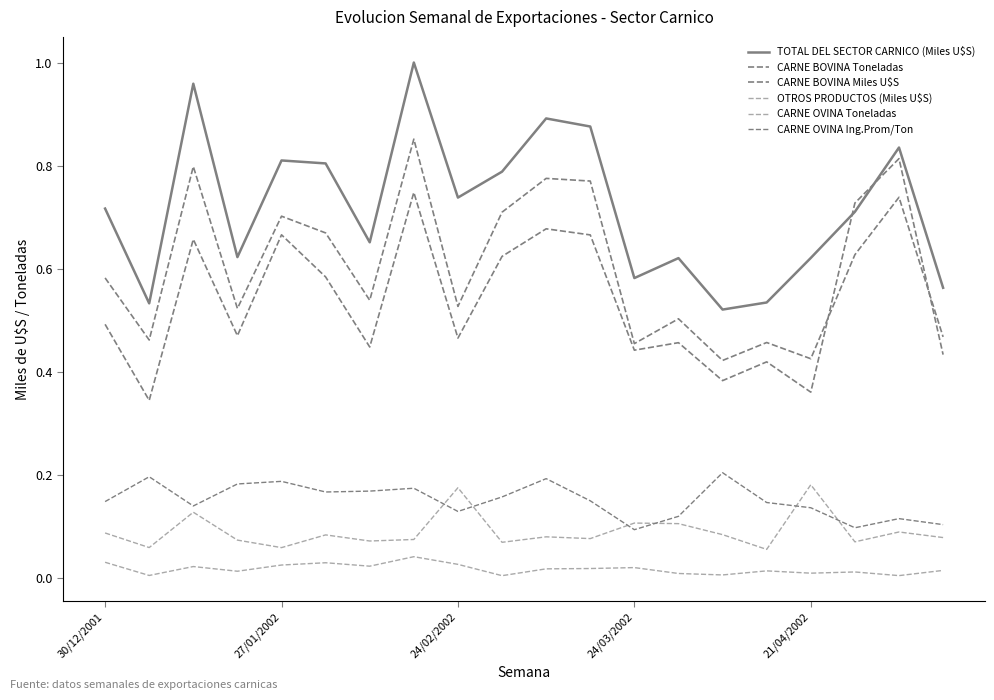

True or false: CARNE OVINA Ing.Prom/Ton has more than 0 points higher than both neighbors.

True